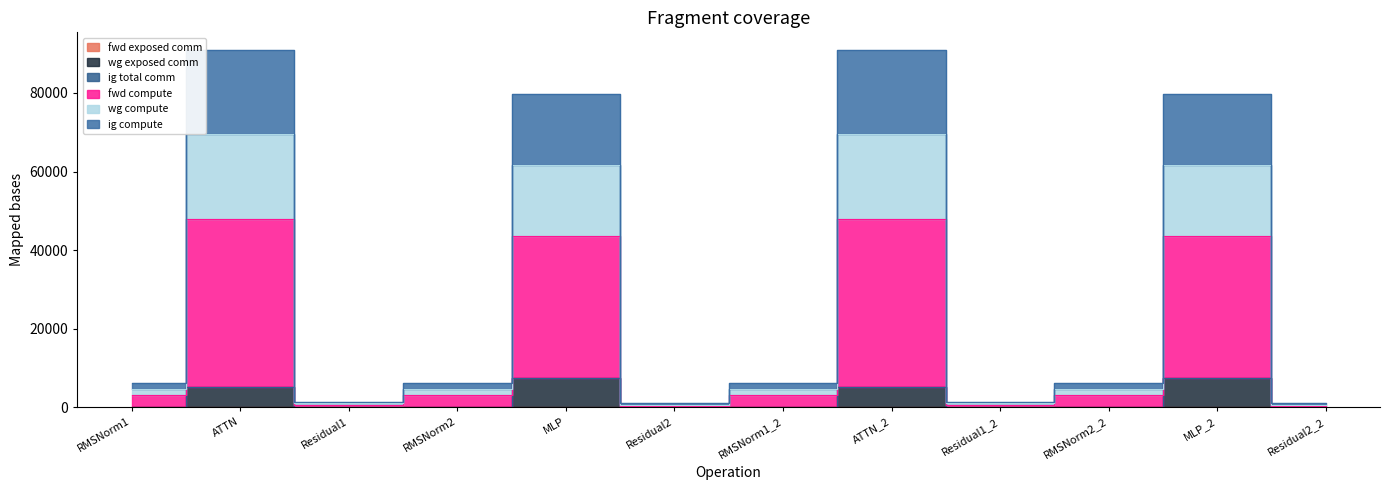

What is the total value across all series at Residual2?

2079.1